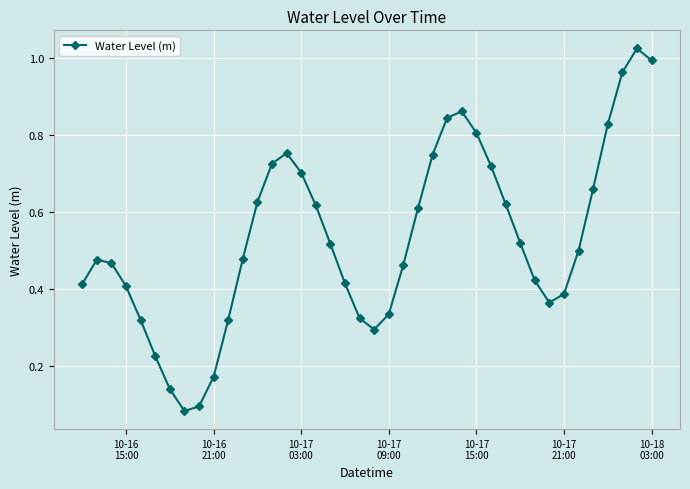

True or false: there are more than 2 points higher than both neighbors.

True